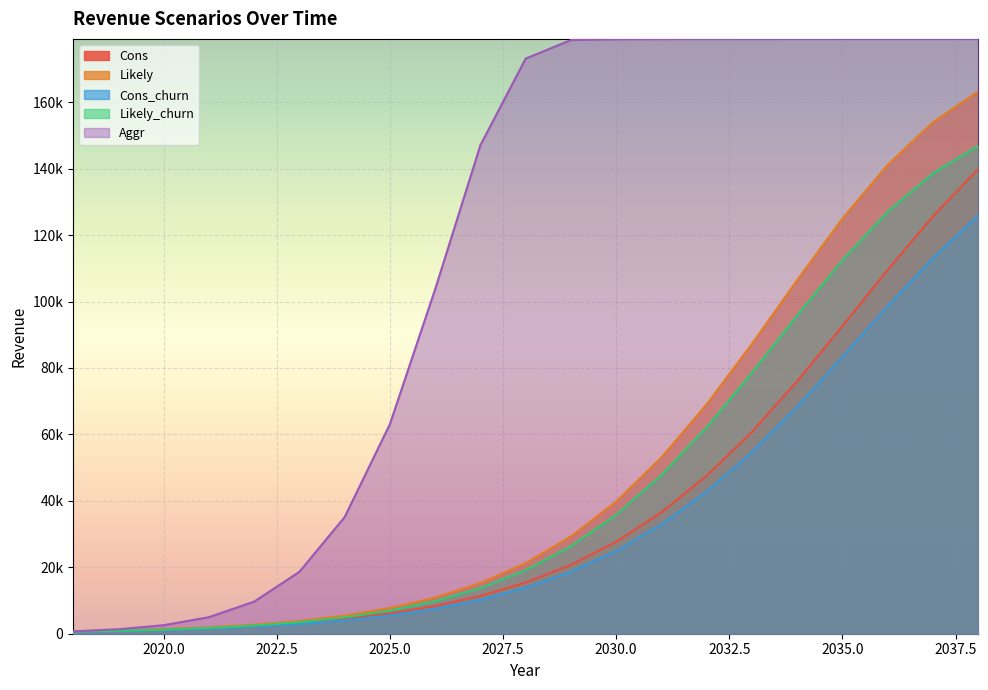

Count the number of data series in this chart.

5